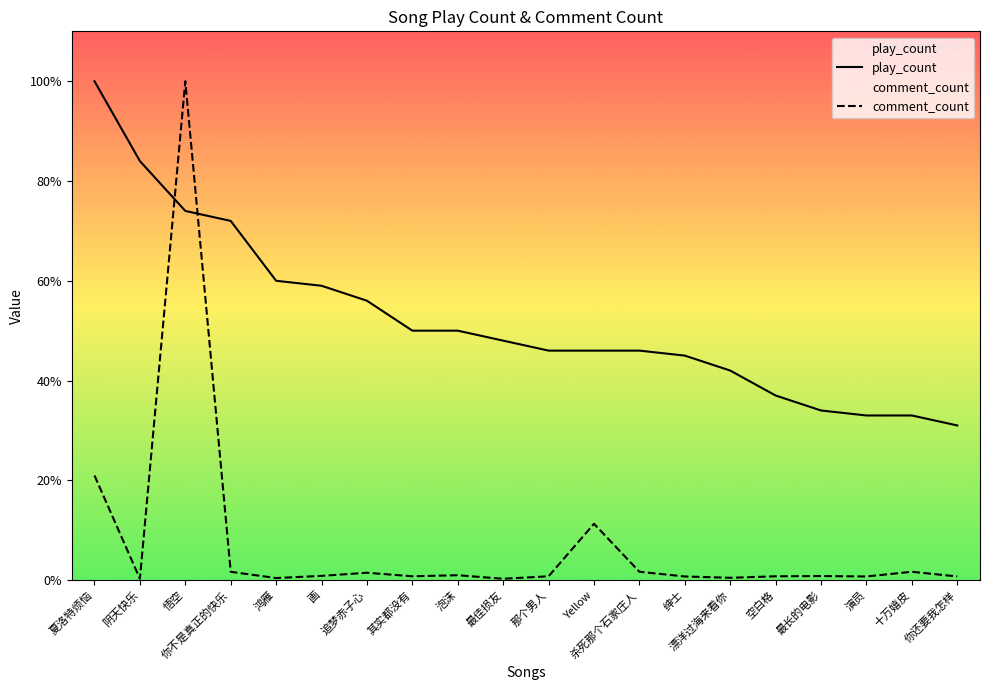

Reading left to right, transcribe all the data shown in this chart.

play_count: 夏洛特烦恼=100.0	阴天快乐=84.0	悟空=74.0	你不是真正的快乐=72.0	鸿雁=60.0	画=59.0	追梦赤子心=56.0	其实都没有=50.0	泡沫=50.0	最佳损友=48.0	那个男人=46.0	Yellow=46.0	杀死那个石家庄人=46.0	绅士=45.0	漂洋过海来看你=42.0	空白格=37.0	最长的电影=34.0	演员=33.0	十万嬉皮=33.0	你还要我怎样=31.0
comment_count: 夏洛特烦恼=21.0	阴天快乐=0.3	悟空=100.0	你不是真正的快乐=1.7	鸿雁=0.4	画=0.9	追梦赤子心=1.5	其实都没有=0.8	泡沫=1.0	最佳损友=0.3	那个男人=0.8	Yellow=11.3	杀死那个石家庄人=1.7	绅士=0.7	漂洋过海来看你=0.5	空白格=0.8	最长的电影=0.8	演员=0.7	十万嬉皮=1.7	你还要我怎样=0.7